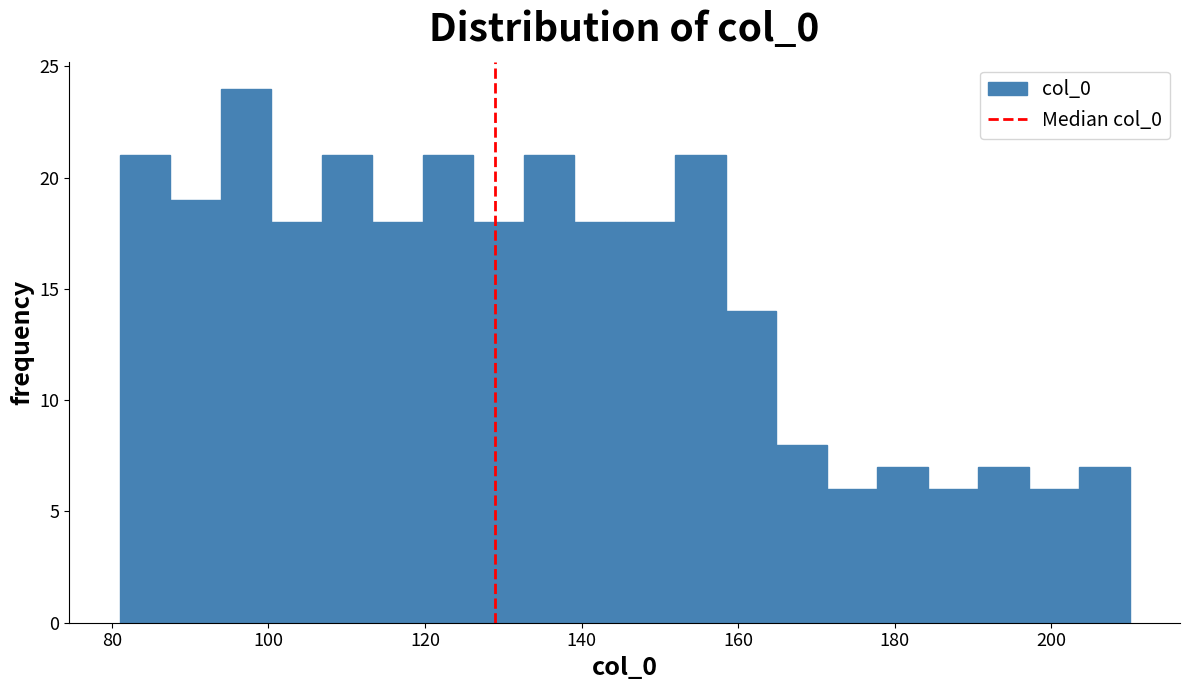

Around what value on the x-axis is the tallest bar? Give the approximate position of its centre, as read against the axis.

98